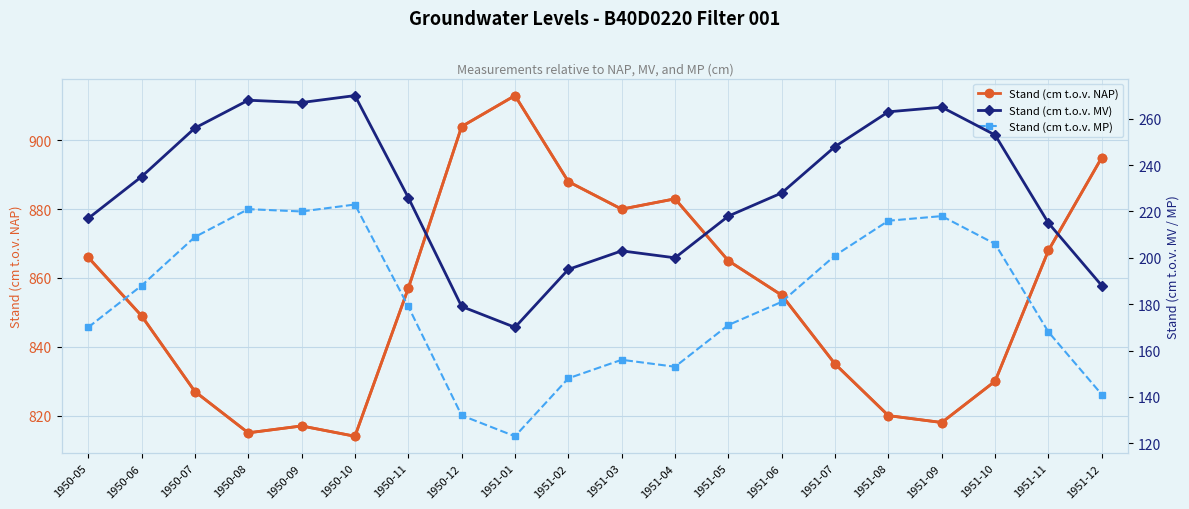

True or false: Stand (cm t.o.v. MP) and Stand (cm t.o.v. MV) cross at least once.

False